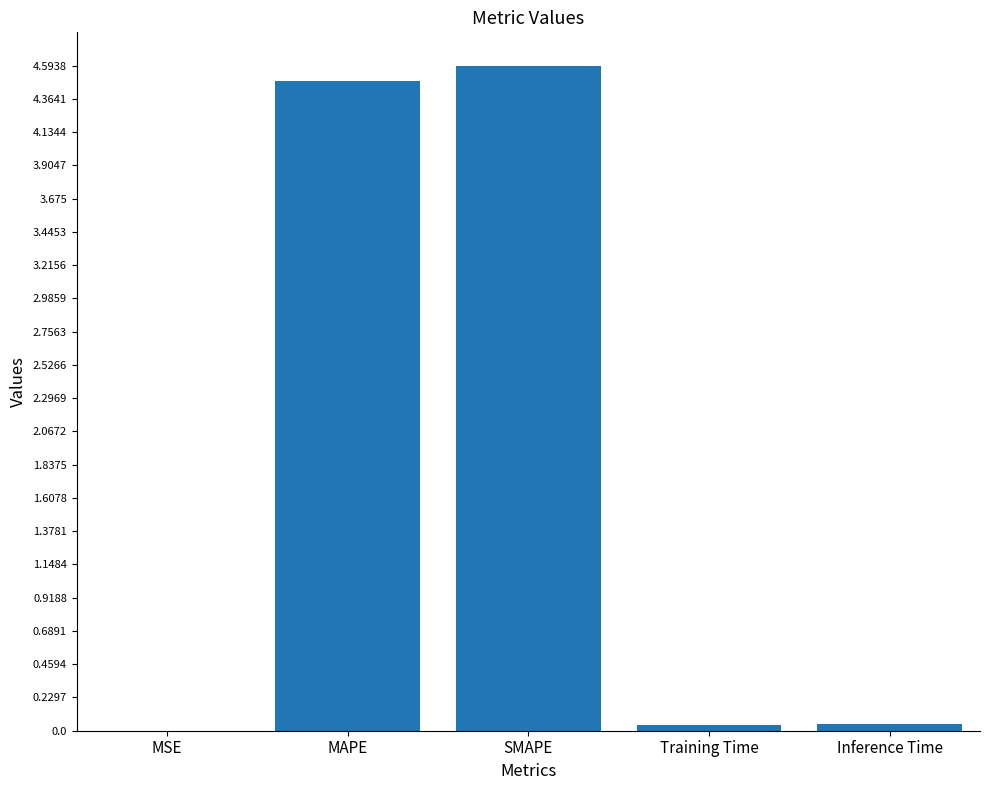

Count the number of categories in the chart.

5